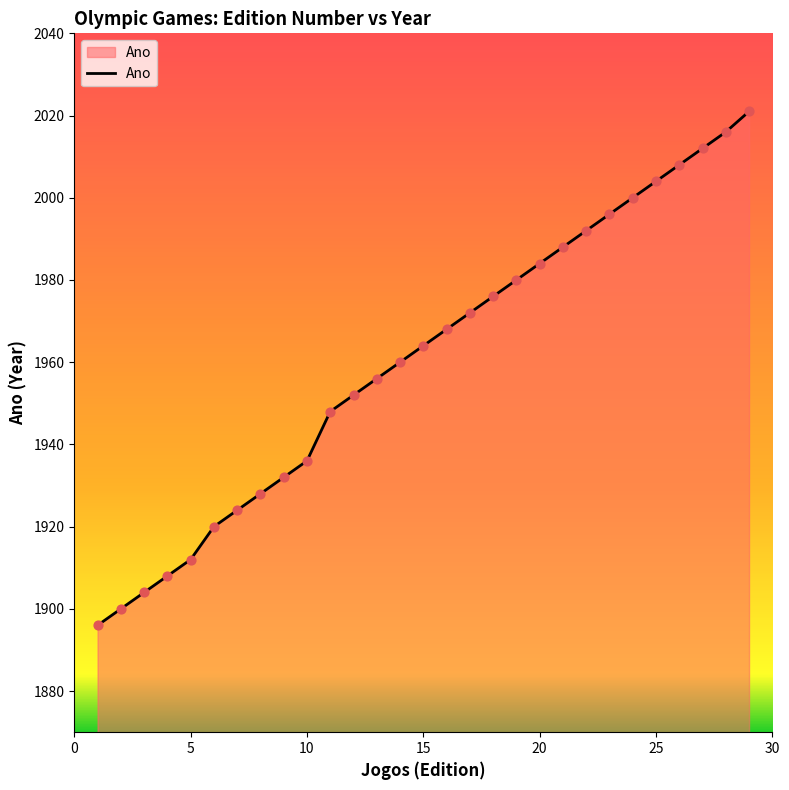

What is the difference between the maximum and minimum values?

125